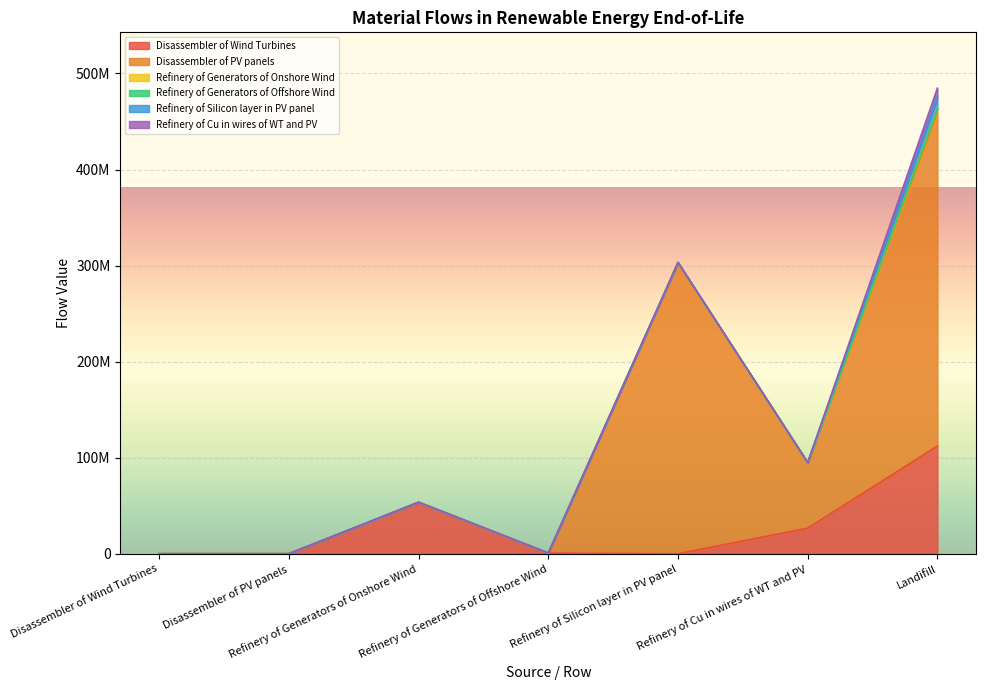

The value of Refinery of Cu in wires of WT and PV at Refinery of Generators of Offshore Wind is 0.0. True or false?

True